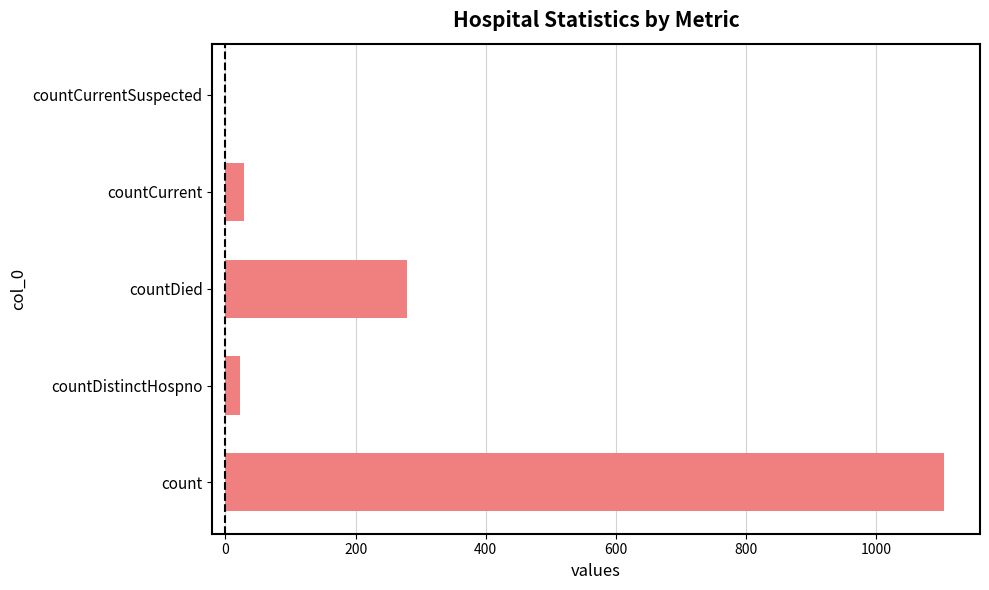

What is the average value?

287